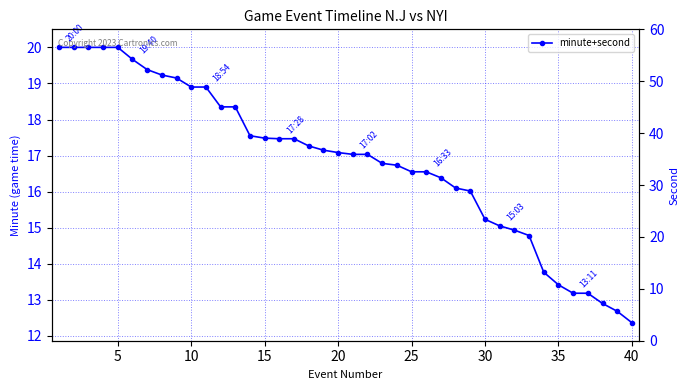

What is the average value?

16.9